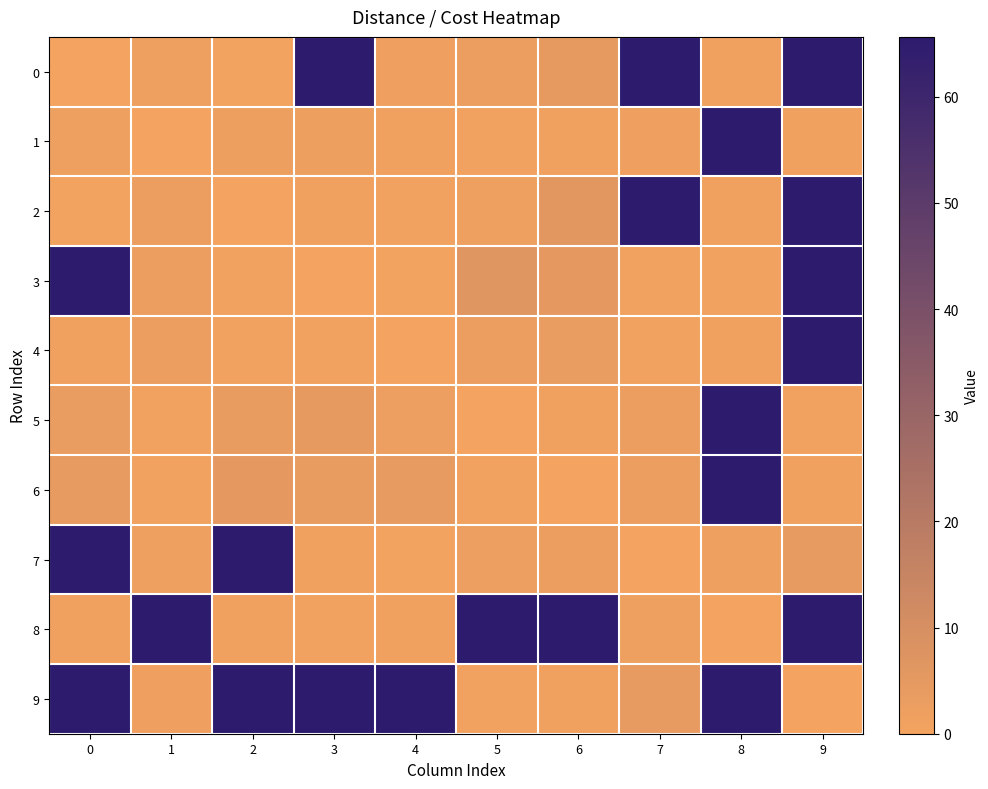

At which category is the sum across all series the highest?

9